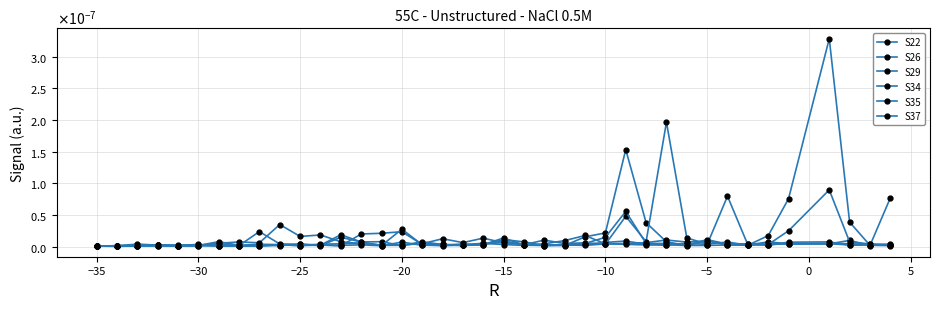

How many interior local peaks does the S26 series have?

13